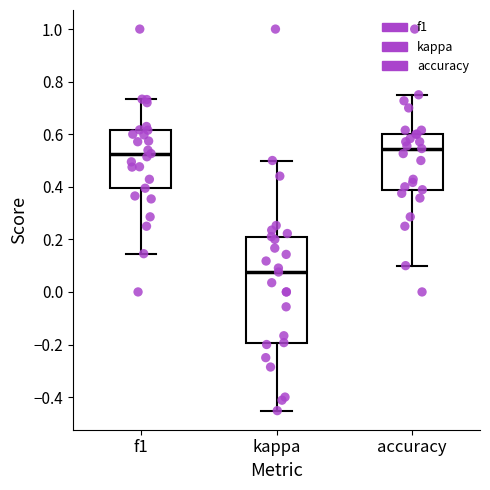

Reading left to right, read every box against the y-axis: the position of its median line, the range the box covers, and the ends of its whiskers. The values are not printed on the chart, so give them approximately, as read against the axis.

f1: median 0.52, box 0.40 to 0.62, whiskers 0.14 to 0.74
kappa: median 0.08, box -0.20 to 0.22, whiskers -0.46 to 0.50
accuracy: median 0.54, box 0.38 to 0.60, whiskers 0.10 to 0.76